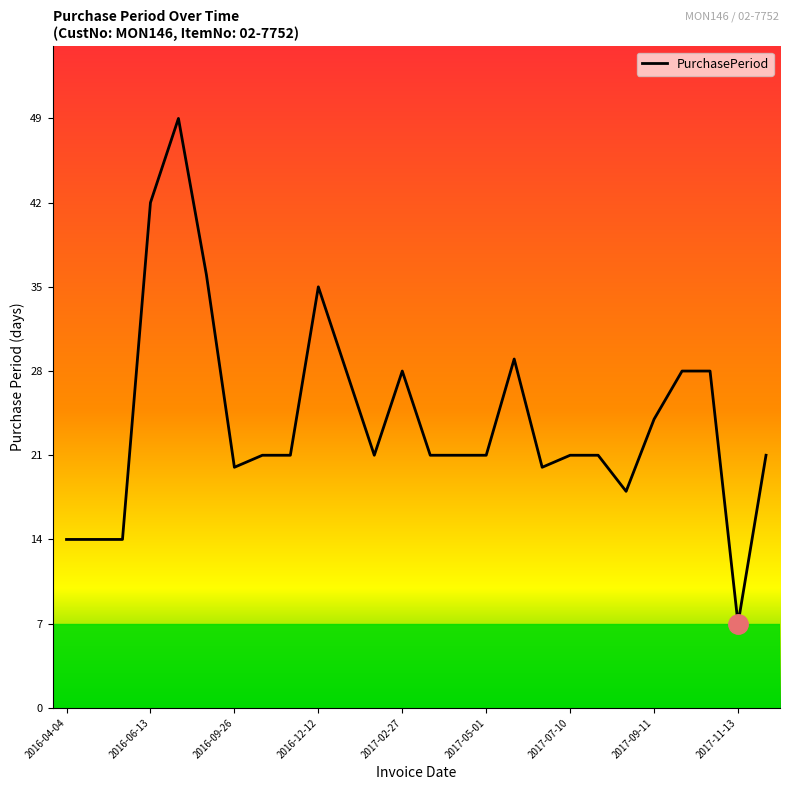

What is the difference between the maximum and minimum values?

42